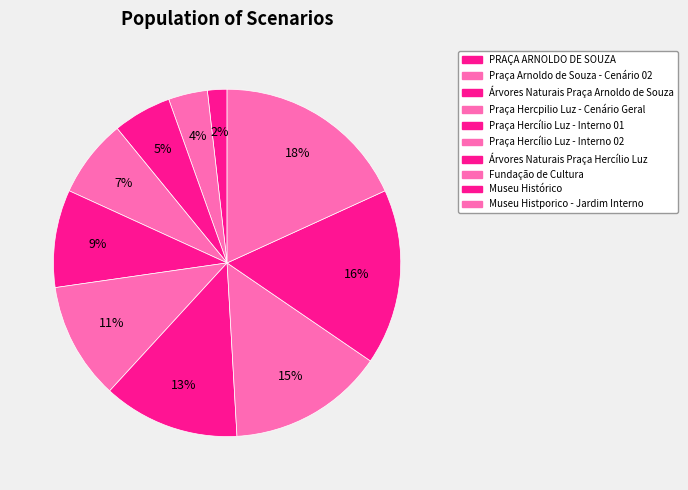

To the nearest percent, what is the average slice percentage?

10%